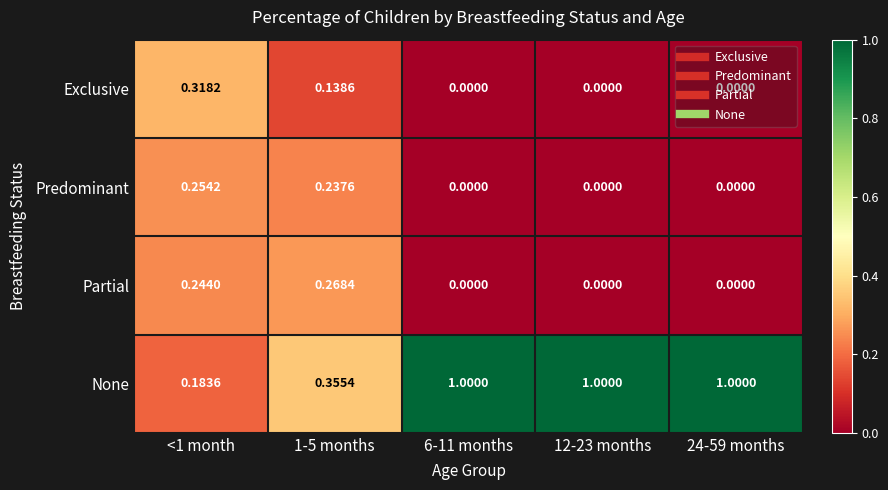

Which series changed the most between <1 month and 6-11 months?

None